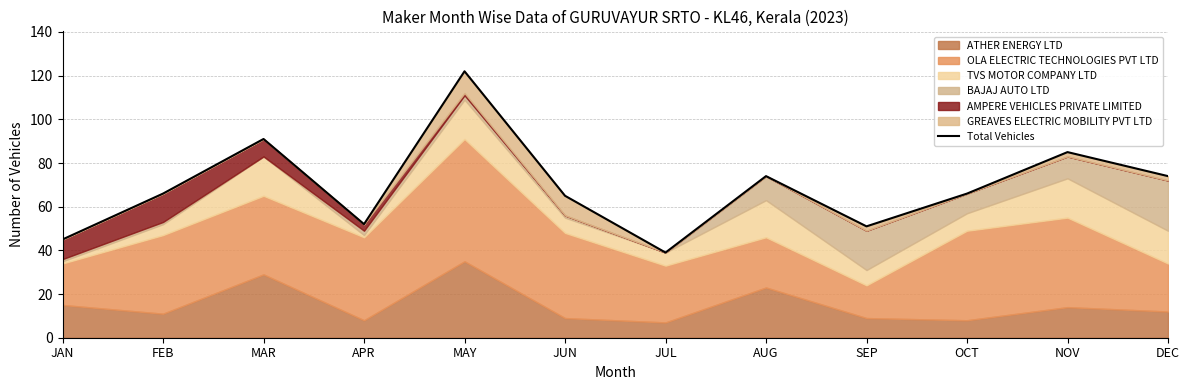

How many interior local peaks (higher than both neighbors) does the data have?

4